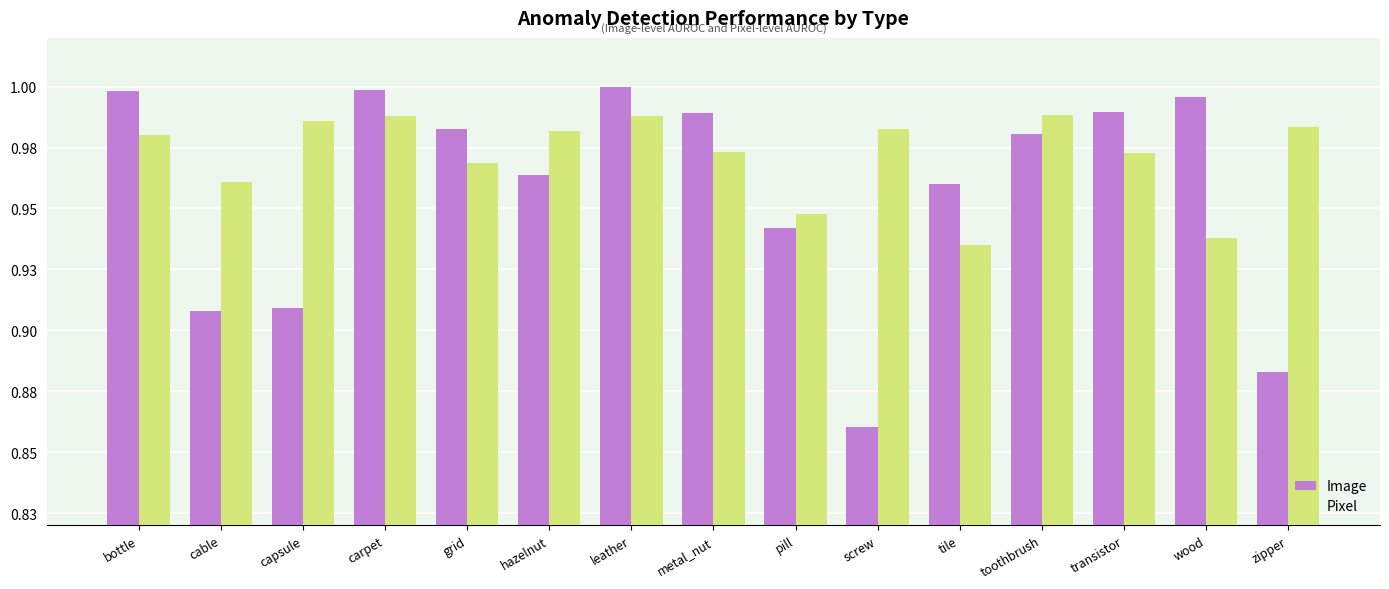

The Pixel series shows 1.5 at tile. True or false?

False